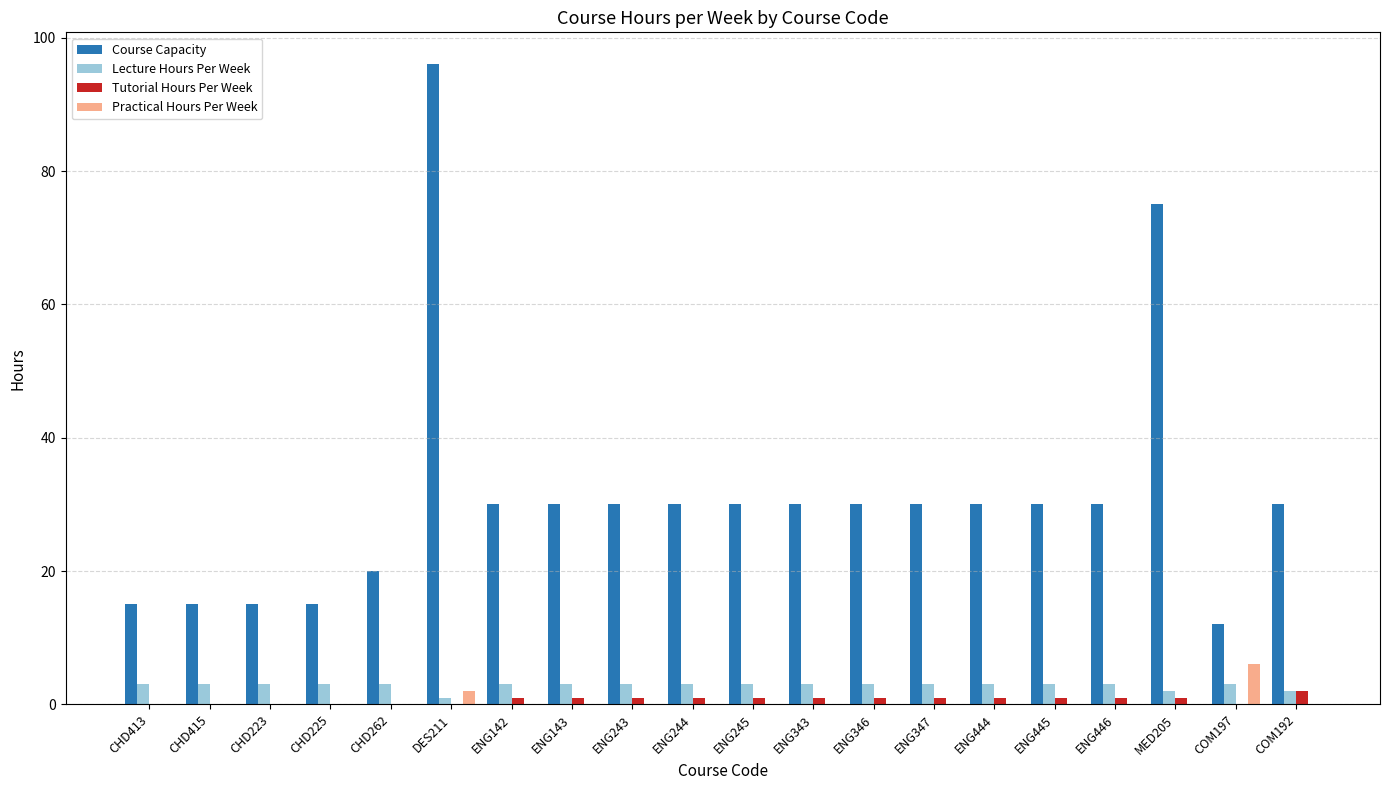

What is the spread (max minus min) of values at ENG446?

30